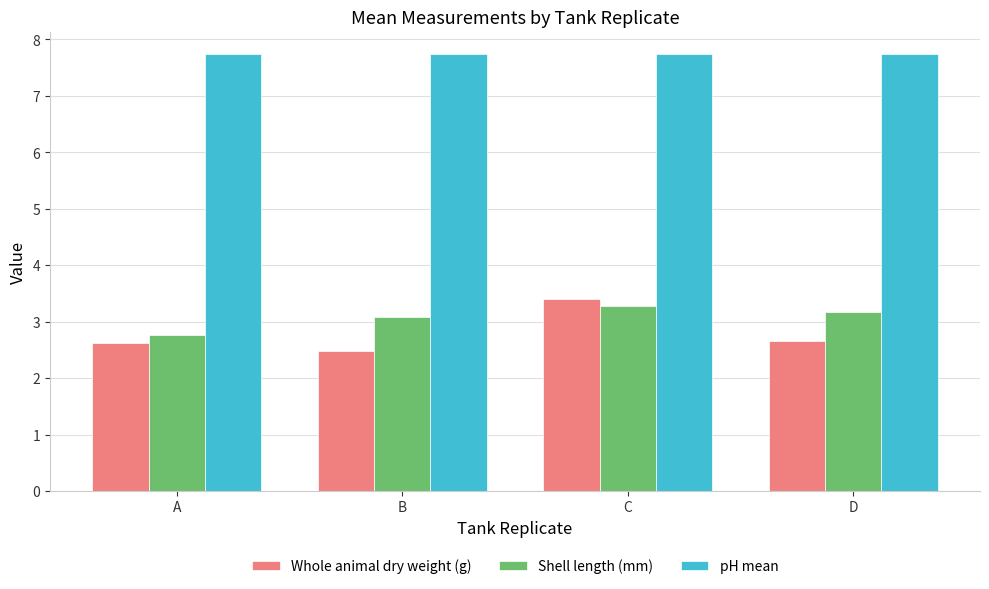

At how many categories does at least one series exceed 4?

4